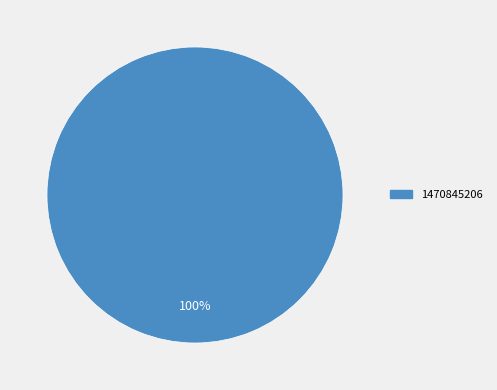

Is there any slice that represents more than half of the pie?

Yes